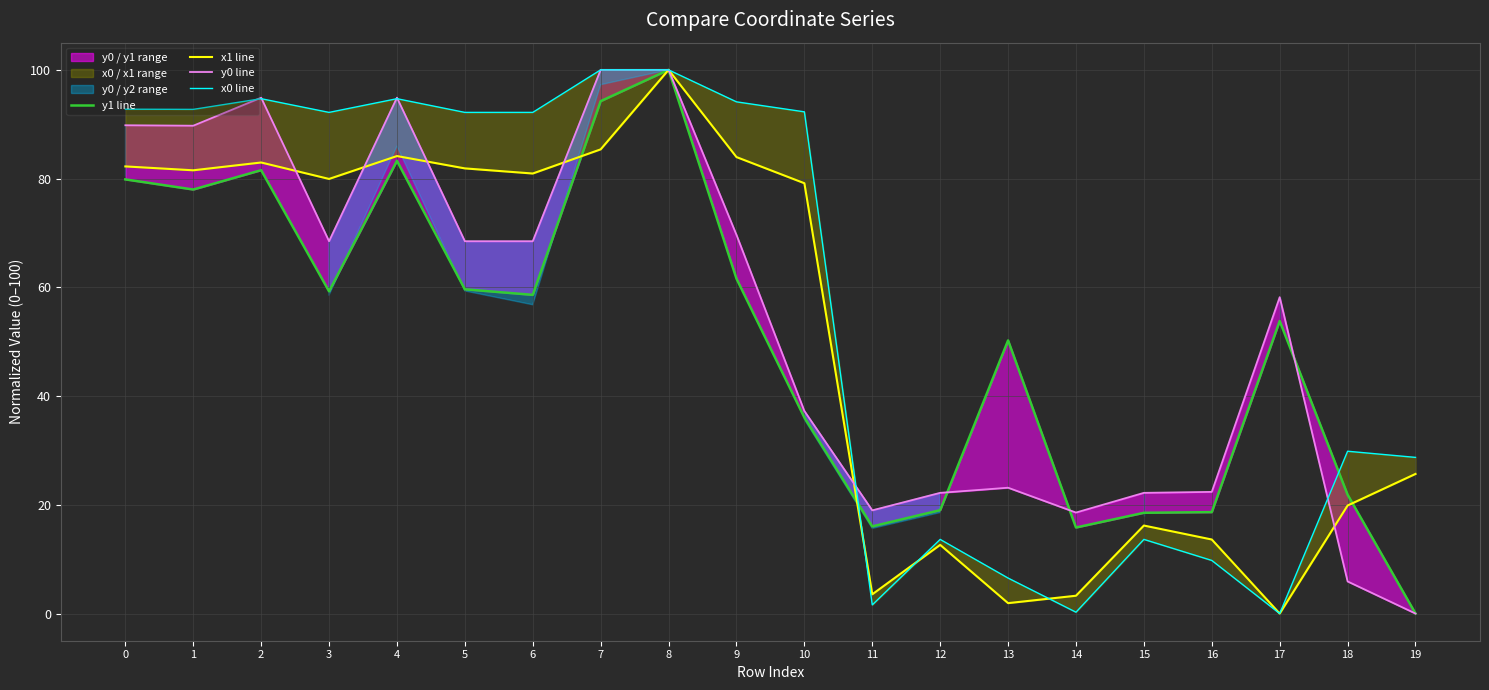

What is the difference between the maximum and minimum values in the y1 line series?

100.0